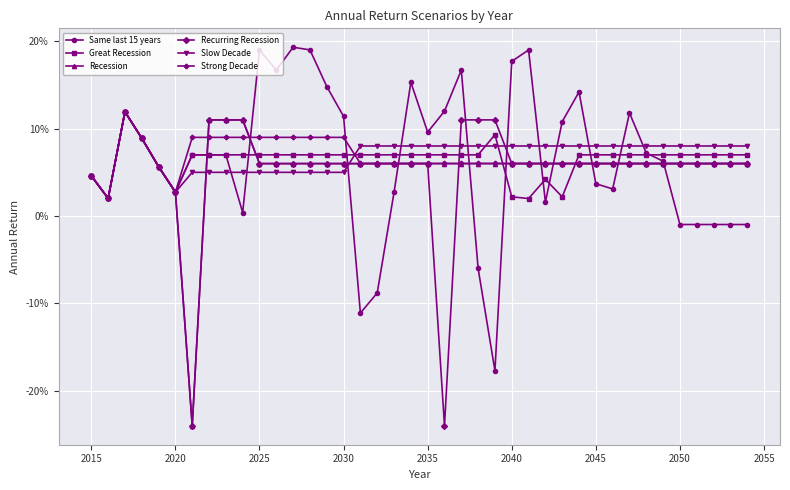

What are all the series names shown in the legend?

Same last 15 years, Great Recession, Recession, Recurring Recession, Slow Decade, Strong Decade